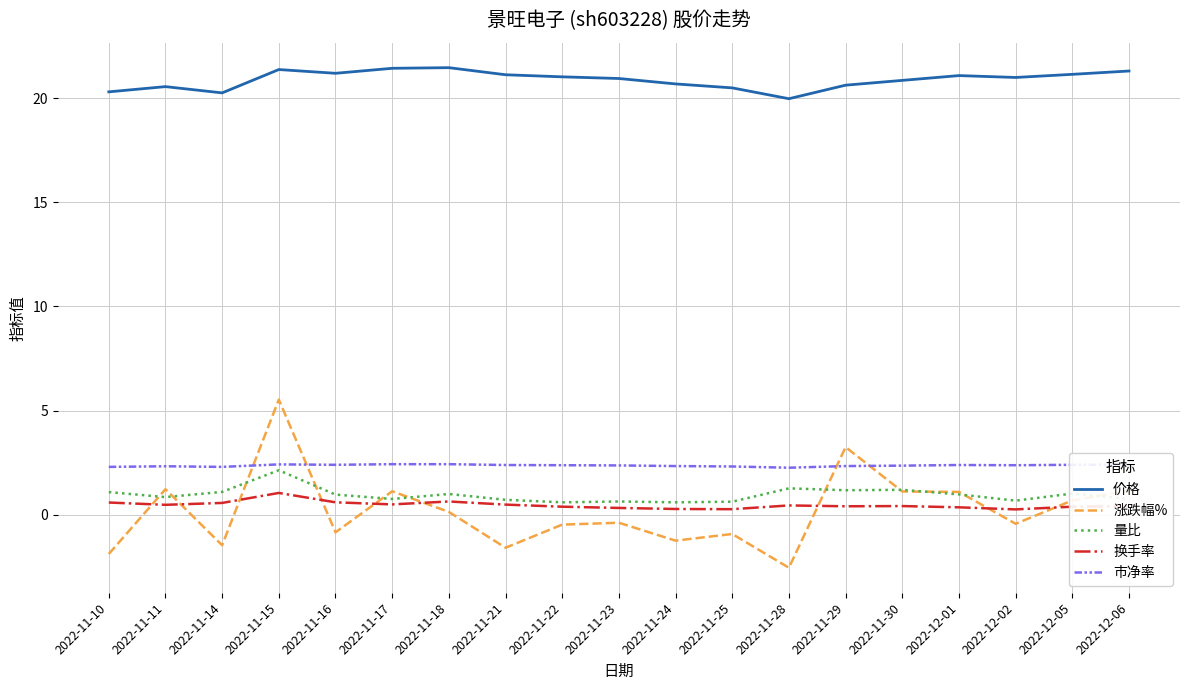

Rank the series by their maximum value, from highest to lowest.

价格, 涨跌幅%, 市净率, 量比, 换手率